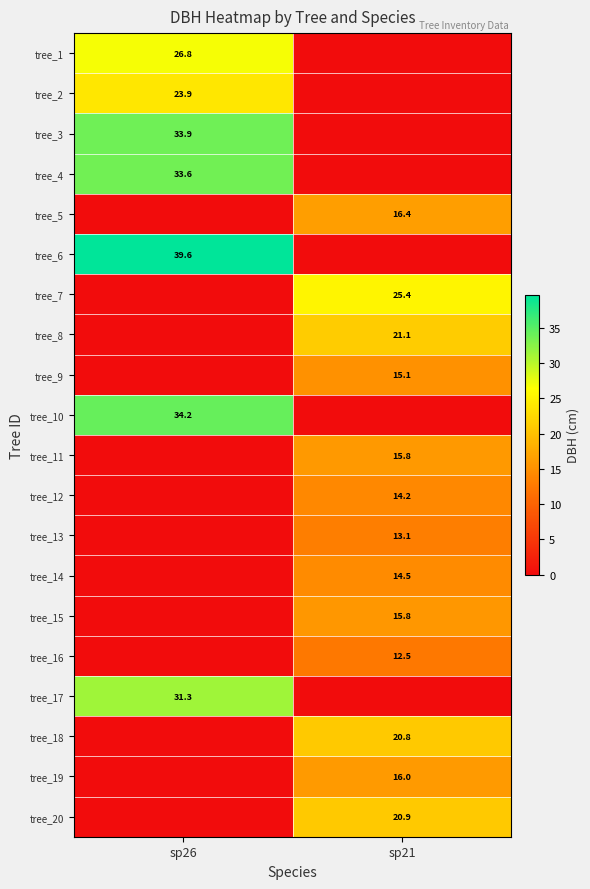

The value of tree_18 at sp21 is 7.9. True or false?

False